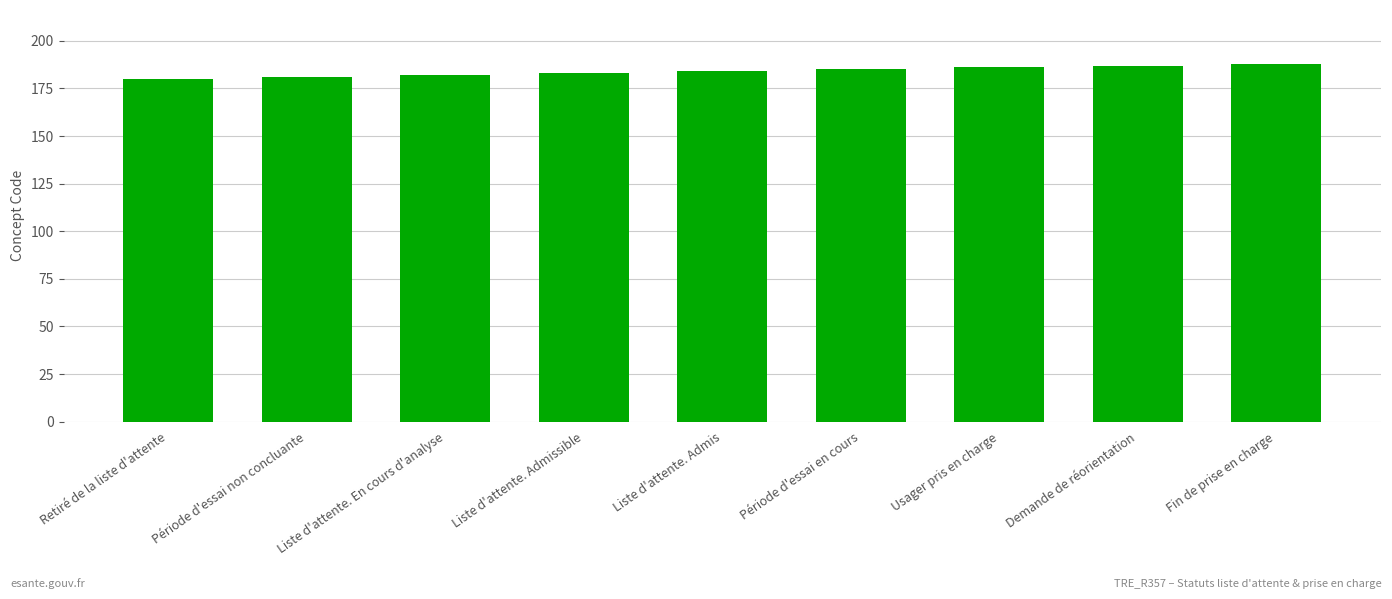

What is the difference between the maximum and minimum values?

8